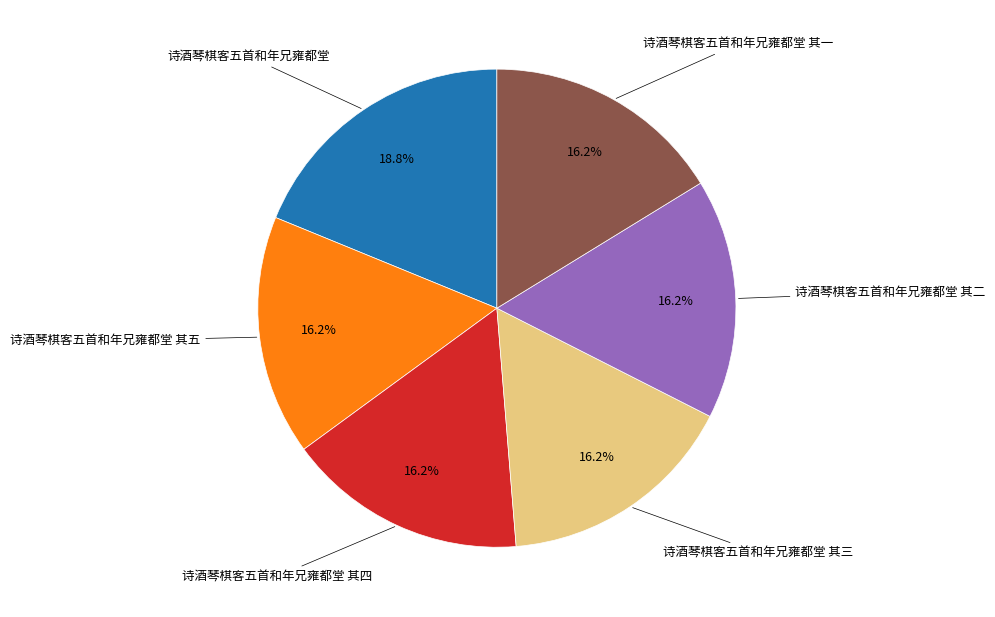

Does any single category account for the majority?

No